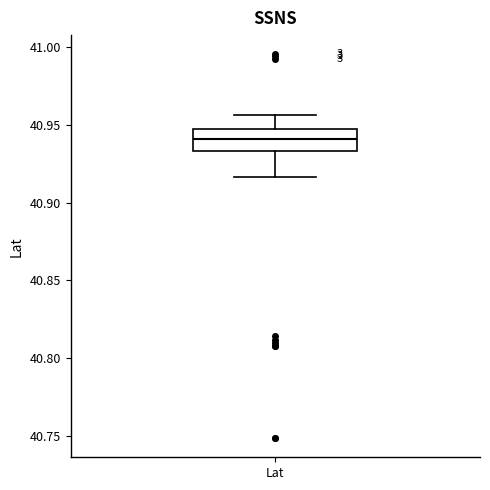

Transcribe this box plot: give where the median line is, the range the box spans, and where the two whiskers end, as read against the y-axis. The values are not printed on the chart, so give them approximately, as read against the axis.

median 40.940, box 40.935 to 40.945, whiskers 40.915 to 40.955